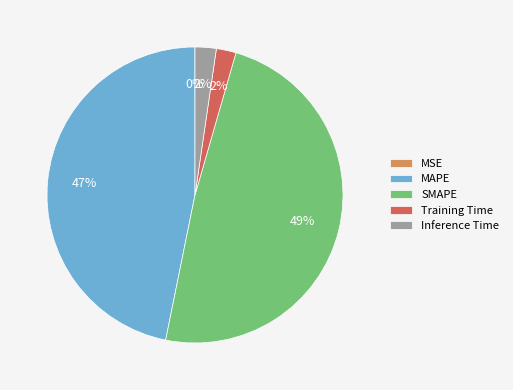

To the nearest percent, what is the average slice percentage?

20%